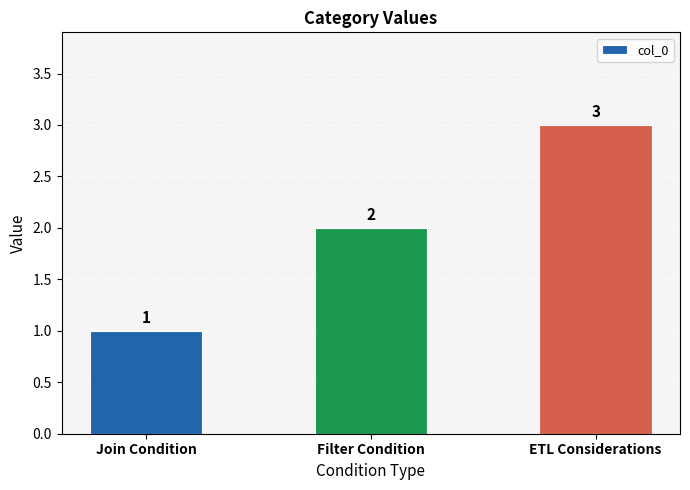

Is it true that the value at Filter Condition is 2?

True